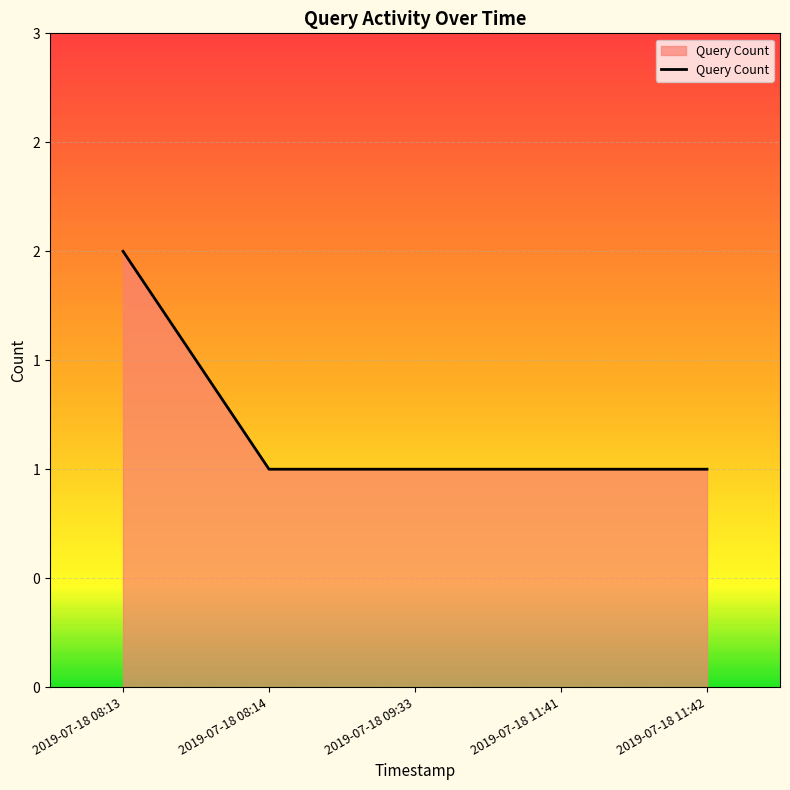

Rank the categories by value from lowest to highest.

2019-07-18 08:14, 2019-07-18 09:33, 2019-07-18 11:41, 2019-07-18 11:42, 2019-07-18 08:13